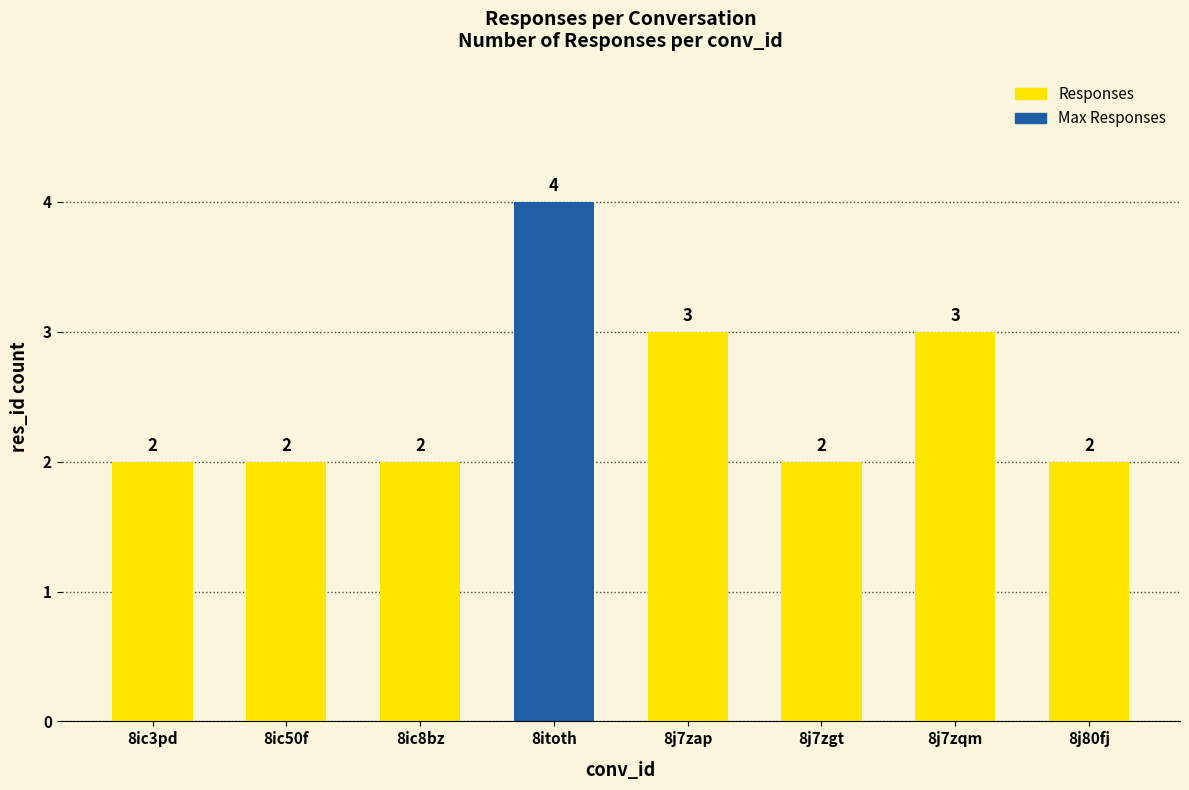

The value at 8ic8bz is 3. True or false?

False